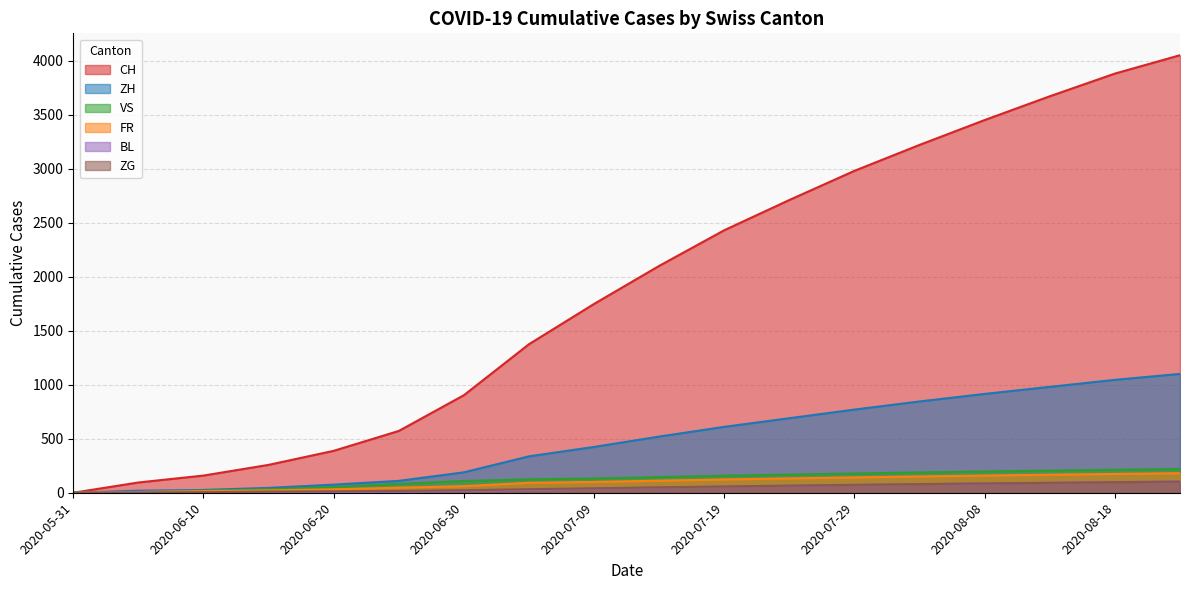

At which label does BL first exceed 48?

2020-07-19